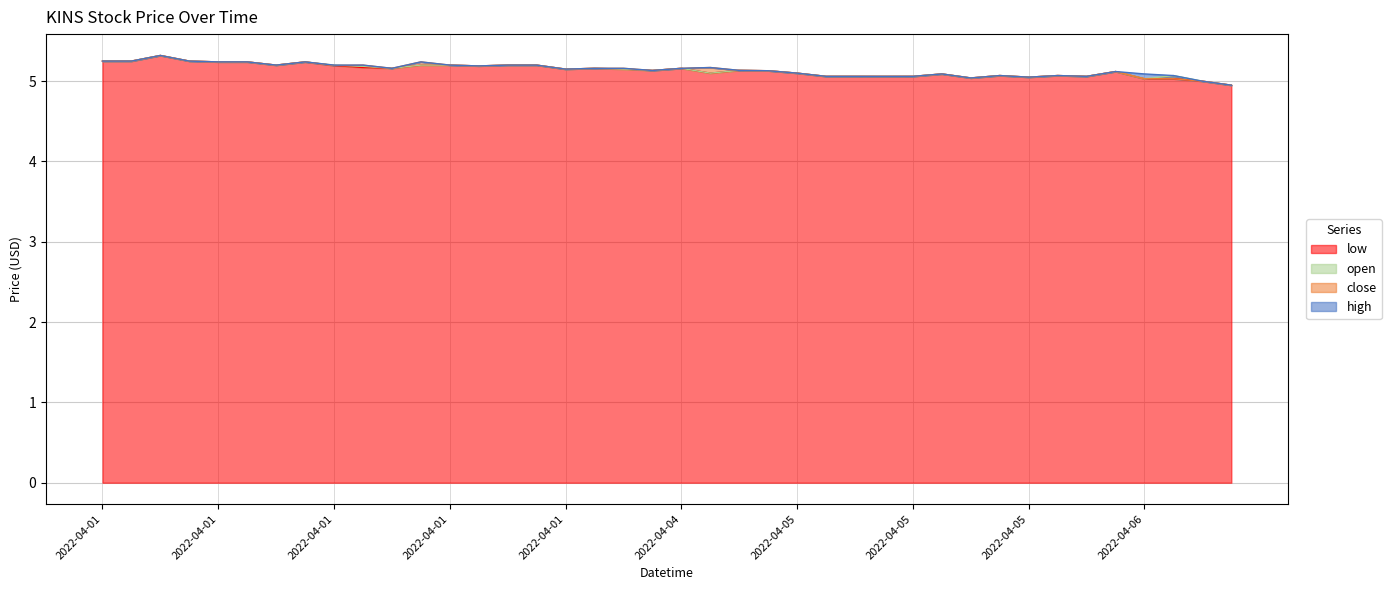

Reading left to right, transcribe all the data shown in this chart.

high: 5.2	5.2	5.3	5.2	5.2	5.2	5.2	5.2	5.2	5.2	5.2	5.2	5.2	5.2	5.2	5.2	5.2	5.2	5.2	5.1	5.2	5.2	5.1	5.1	5.1	5.1	5.1	5.1	5.1	5.1	5.0	5.1	5.0	5.1	5.1	5.1	5.1	5.1	5.0	5.0
close: 5.2	5.2	5.3	5.2	5.2	5.2	5.2	5.2	5.2	5.2	5.2	5.2	5.2	5.2	5.2	5.2	5.2	5.2	5.2	5.1	5.2	5.2	5.1	5.1	5.1	5.1	5.1	5.1	5.1	5.1	5.0	5.1	5.0	5.1	5.1	5.1	5.0	5.0	5.0	5.0
open: 5.2	5.2	5.3	5.2	5.2	5.2	5.2	5.2	5.2	5.2	5.2	5.2	5.2	5.2	5.2	5.2	5.2	5.2	5.2	5.1	5.2	5.1	5.1	5.1	5.1	5.1	5.1	5.1	5.1	5.1	5.0	5.1	5.0	5.1	5.1	5.1	5.0	5.1	5.0	5.0
low: 5.2	5.2	5.3	5.2	5.2	5.2	5.2	5.2	5.2	5.2	5.2	5.2	5.2	5.2	5.2	5.2	5.2	5.2	5.2	5.1	5.2	5.1	5.1	5.1	5.1	5.1	5.1	5.1	5.1	5.1	5.0	5.1	5.0	5.1	5.1	5.1	5.0	5.0	5.0	5.0